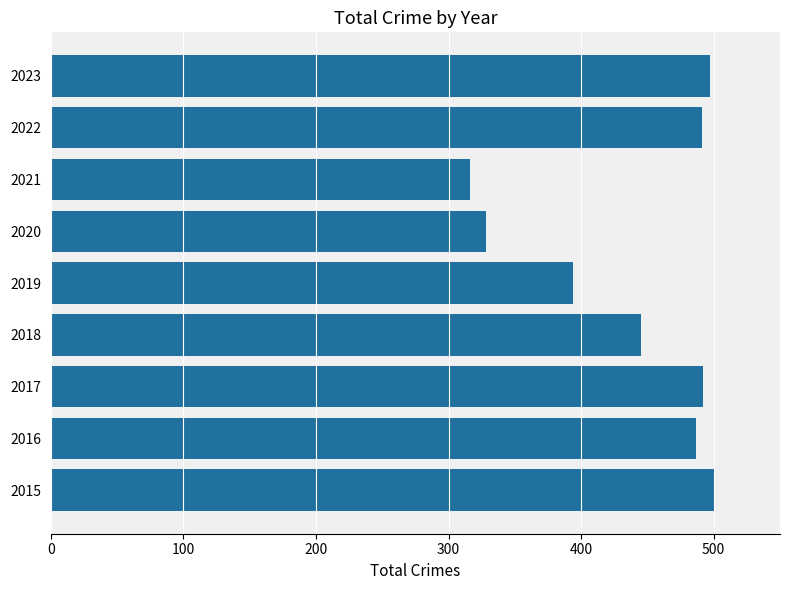

What is the minimum value shown in the chart?

316